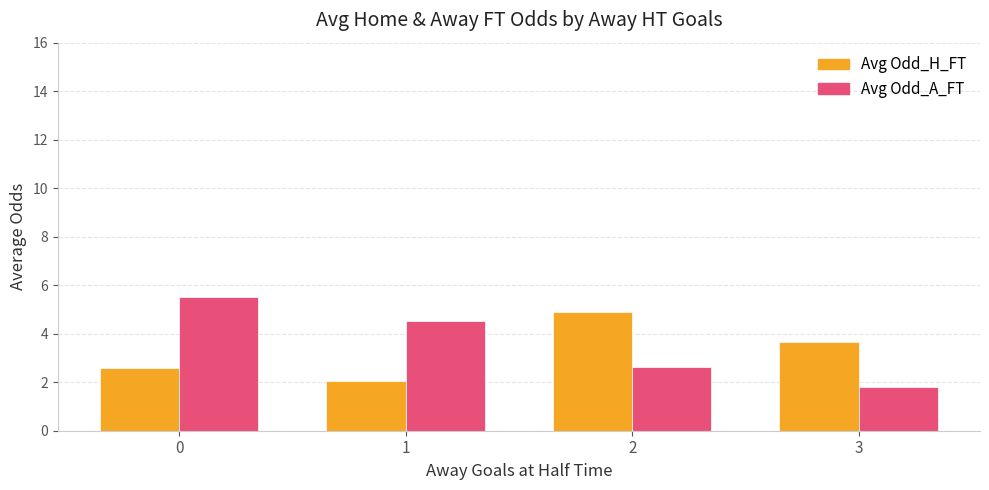

What is the minimum value shown in the chart?

1.8